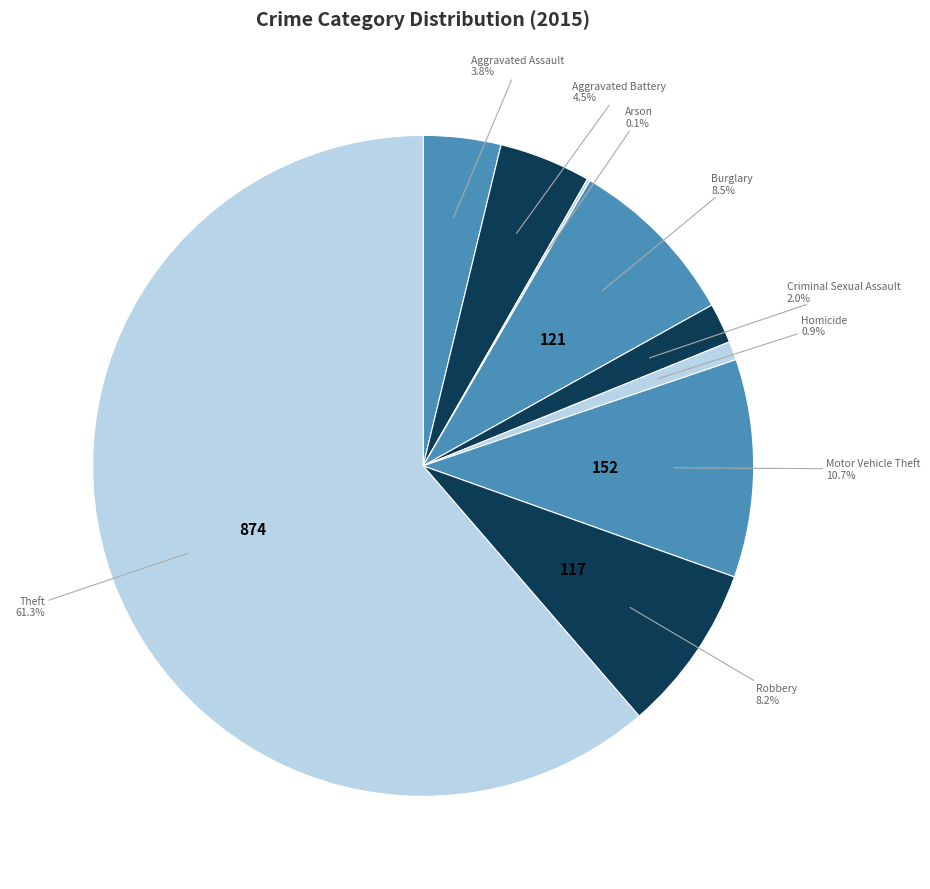

Which slice represents more than half of the pie?

Theft